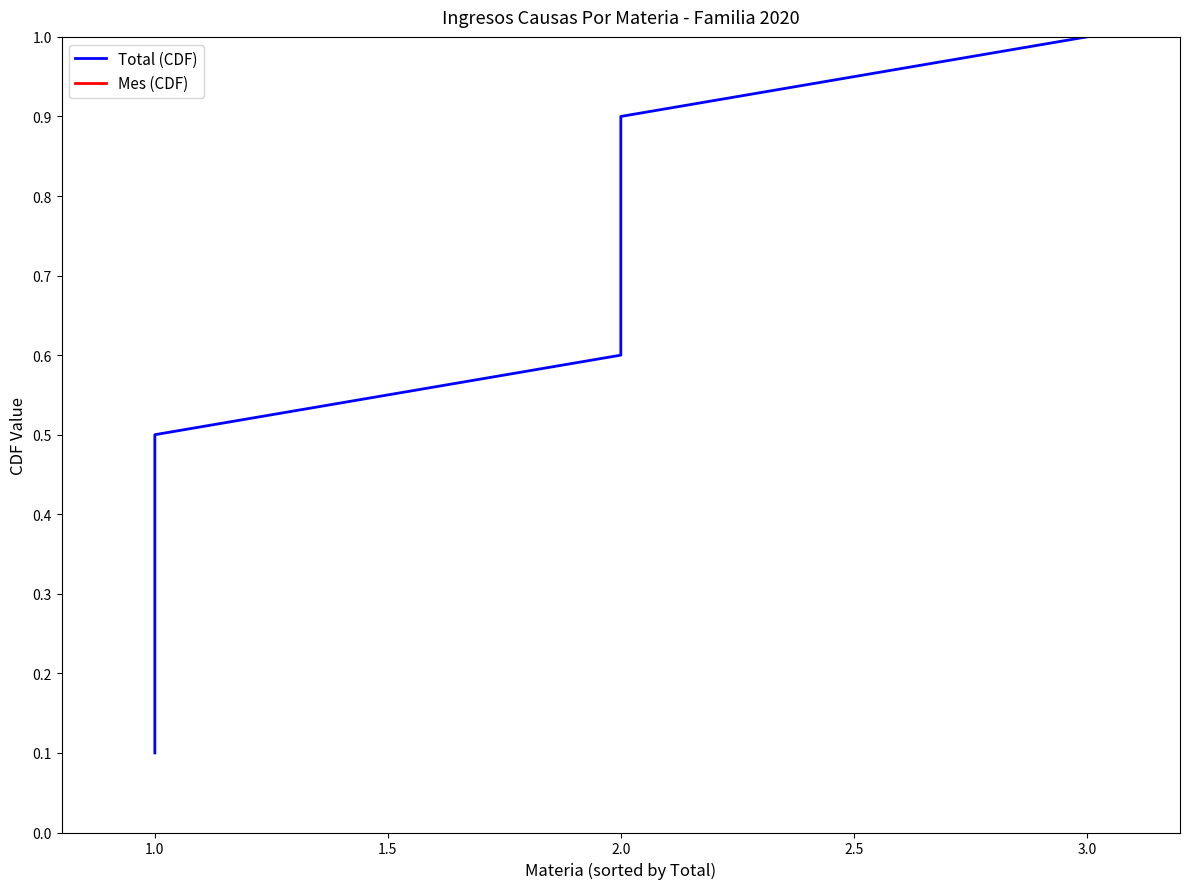

Is the value of Mes (CDF) at 3.0 greater than the value of Total (CDF) at 9?

No